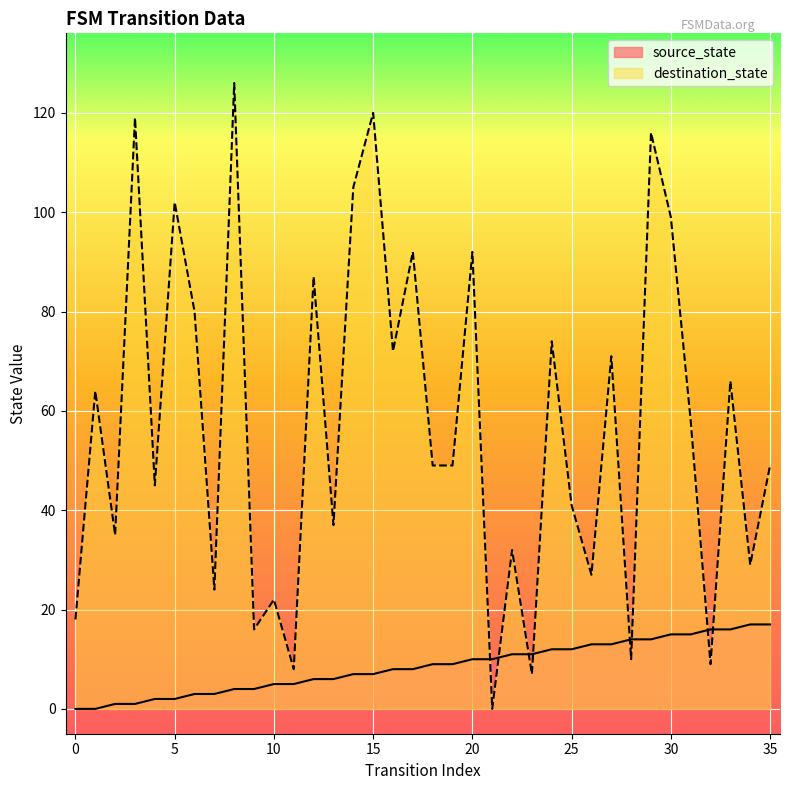

Reading left to right, transcribe all the data shown in this chart.

source_state: 0=0	1=0	2=1	3=1	4=2	5=2	6=3	7=3	8=4	9=4	10=5	11=5	12=6	13=6	14=7	15=7	16=8	17=8	18=9	19=9	20=10	21=10	22=11	23=11	24=12	25=12	26=13	27=13	28=14	29=14	30=15	31=15	32=16	33=16	34=17	35=17
destination_state: 0=18	1=64	2=35	3=119	4=45	5=102	6=80	7=24	8=126	9=16	10=22	11=8	12=87	13=37	14=105	15=120	16=72	17=92	18=49	19=49	20=92	21=0	22=32	23=7	24=74	25=41	26=27	27=71	28=10	29=116	30=99	31=58	32=9	33=66	34=29	35=49